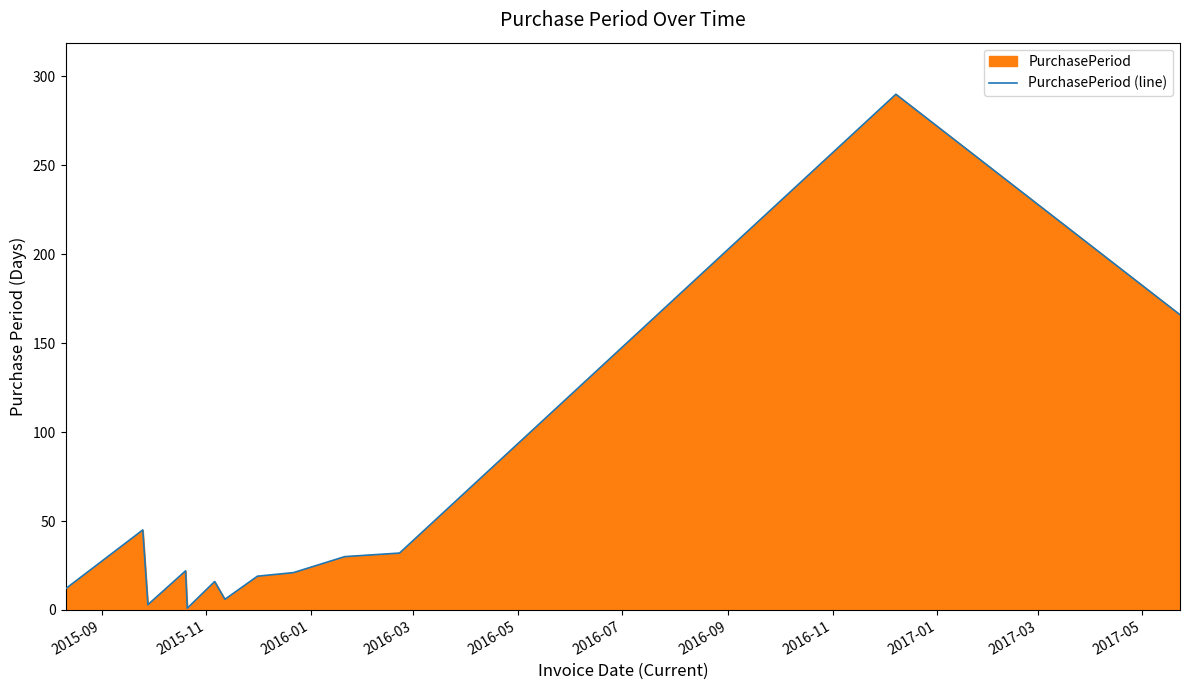

What is the greatest value displayed?

290